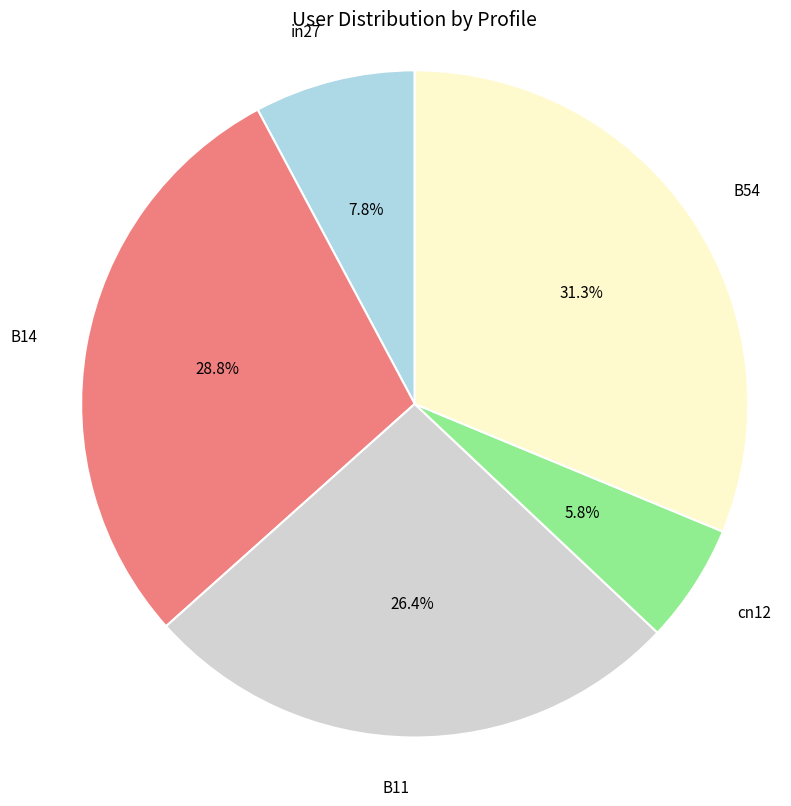

Between B54 and in27, which is larger?

B54